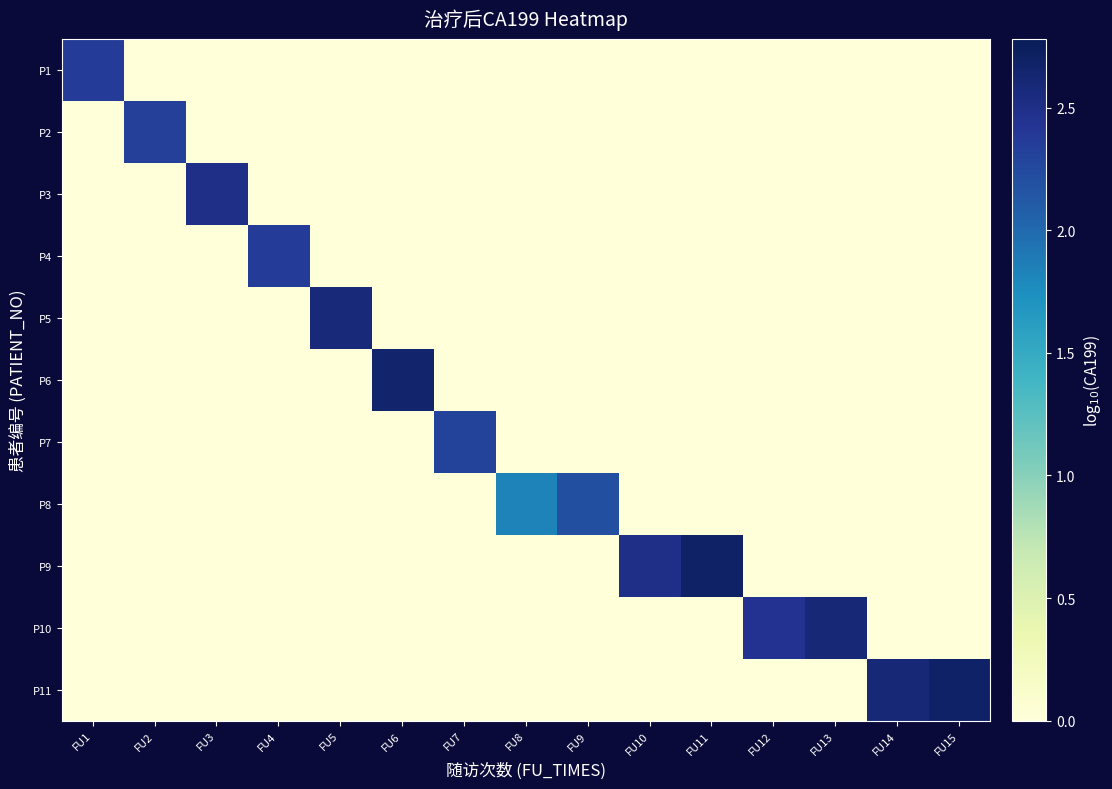

Which series has the largest total across all categories?

P11